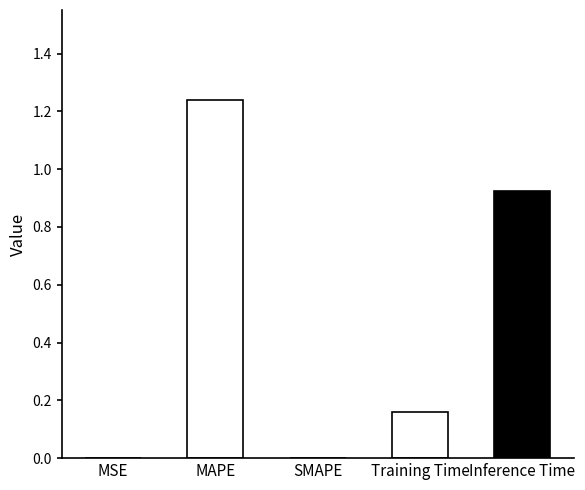

Are the bars grouped side by side (vs. stacked)?

No